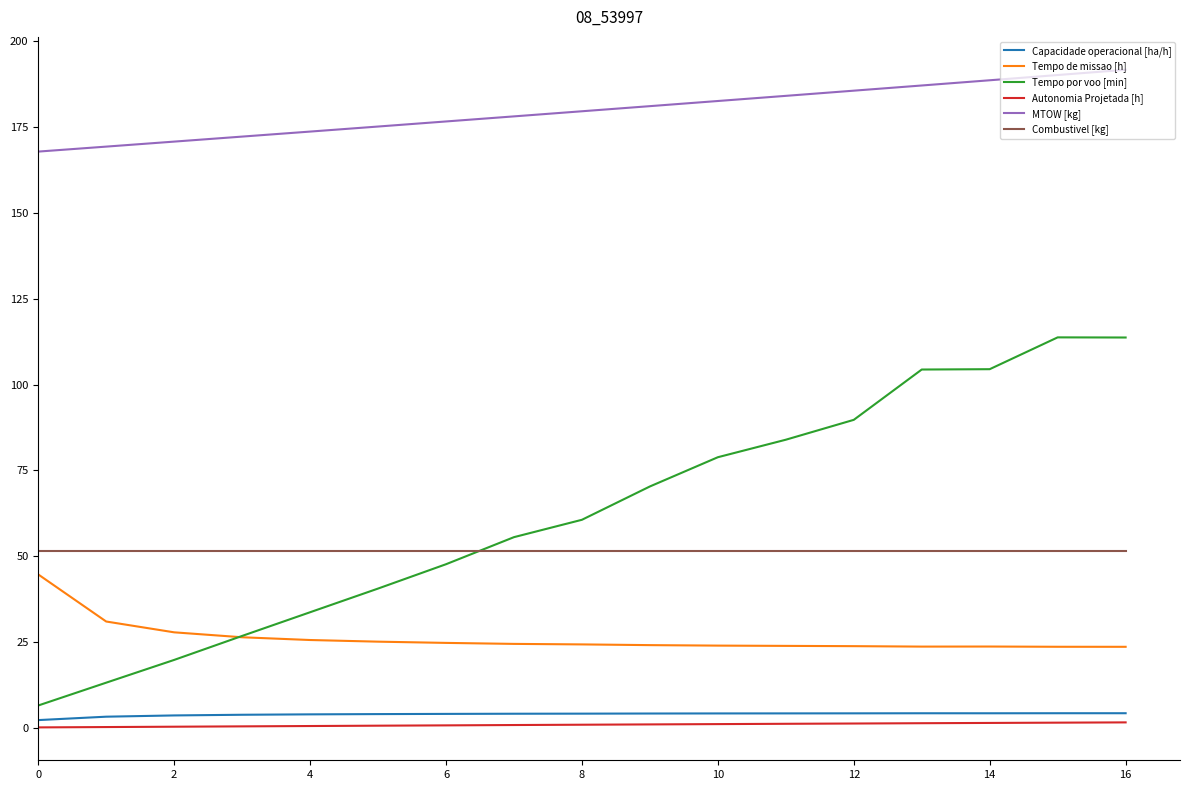

How many lines are shown in the chart?

6